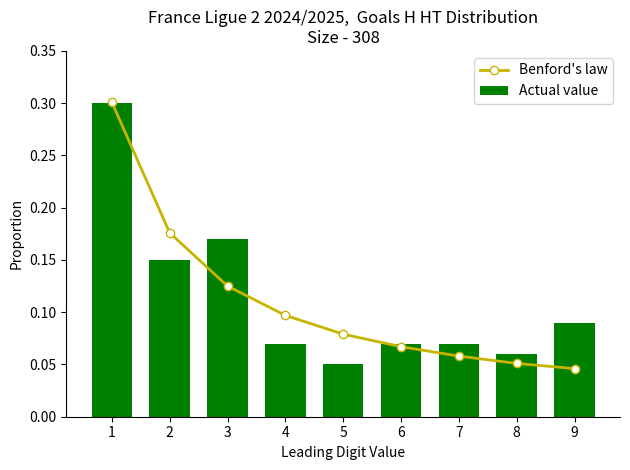

What is the sum of all Actual value values?

1.0